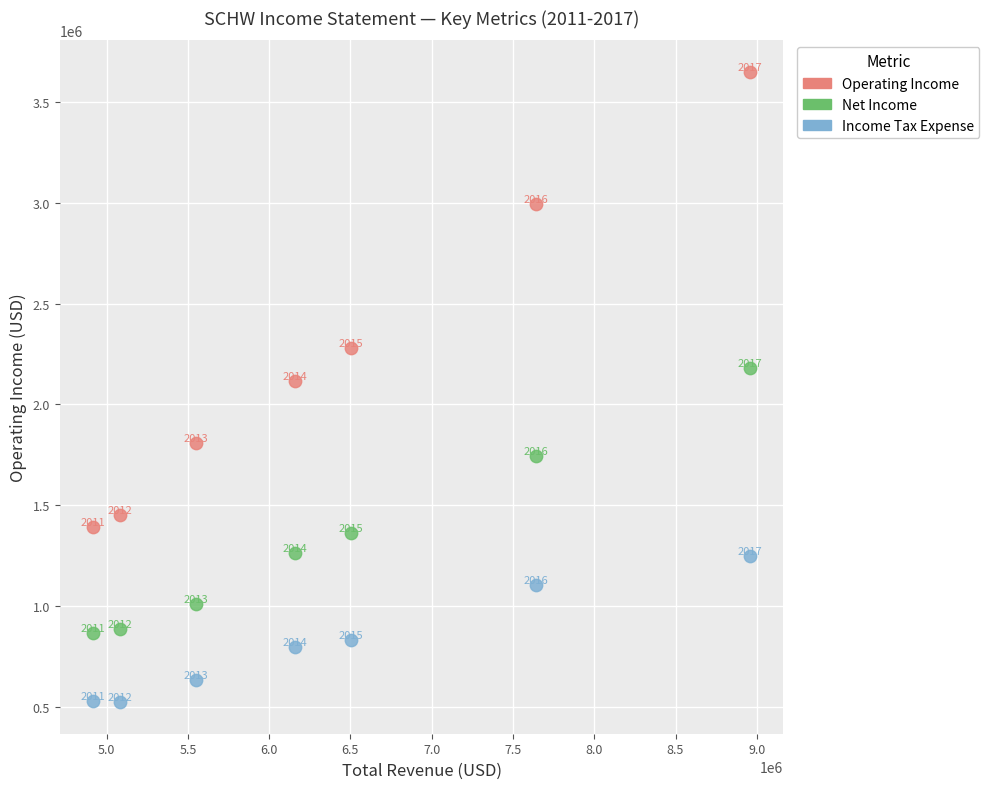

Which series reaches the minimum Y coordinate?

Income Tax Expense